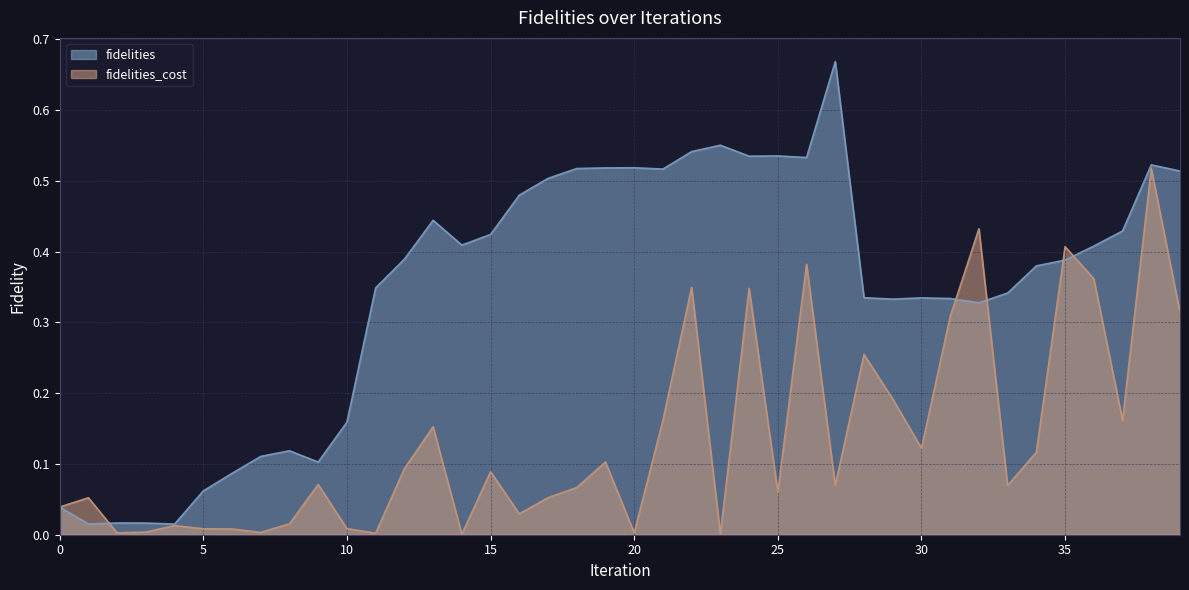

What is the greatest value displayed?

0.7